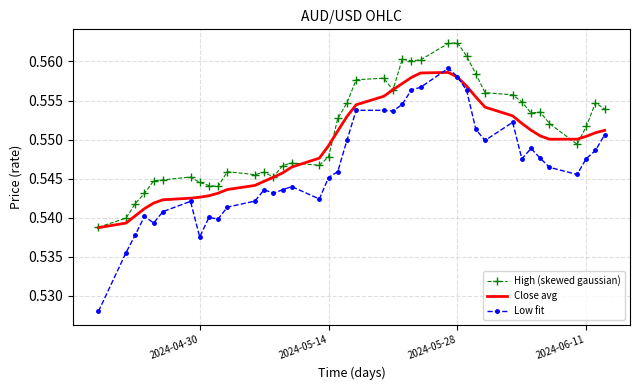

Which series has the largest range (max minus min)?

Low fit